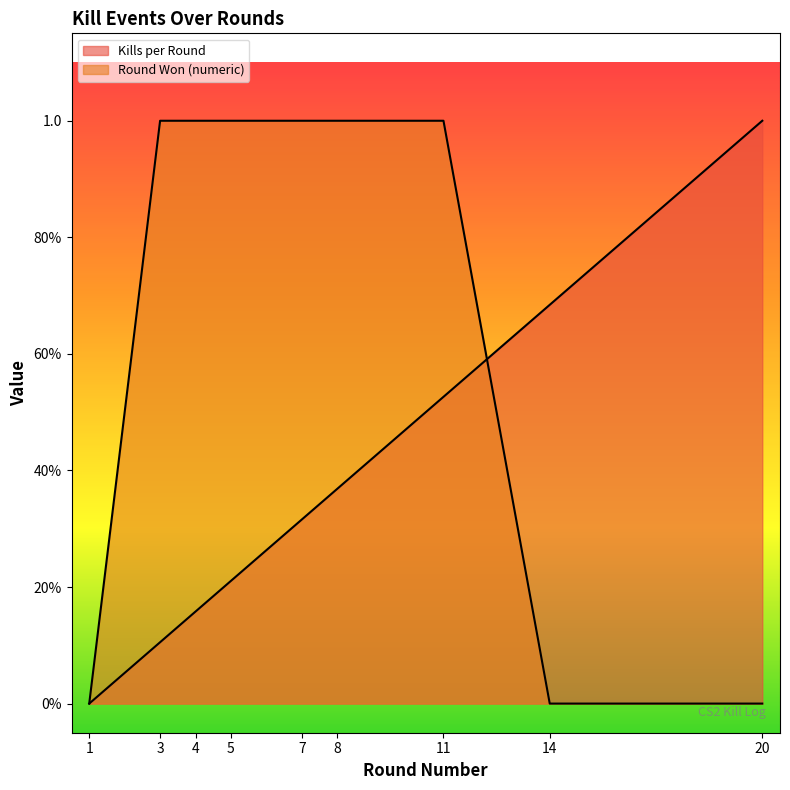

True or false: Kills per Round has more than 1 interior local peaks.

False